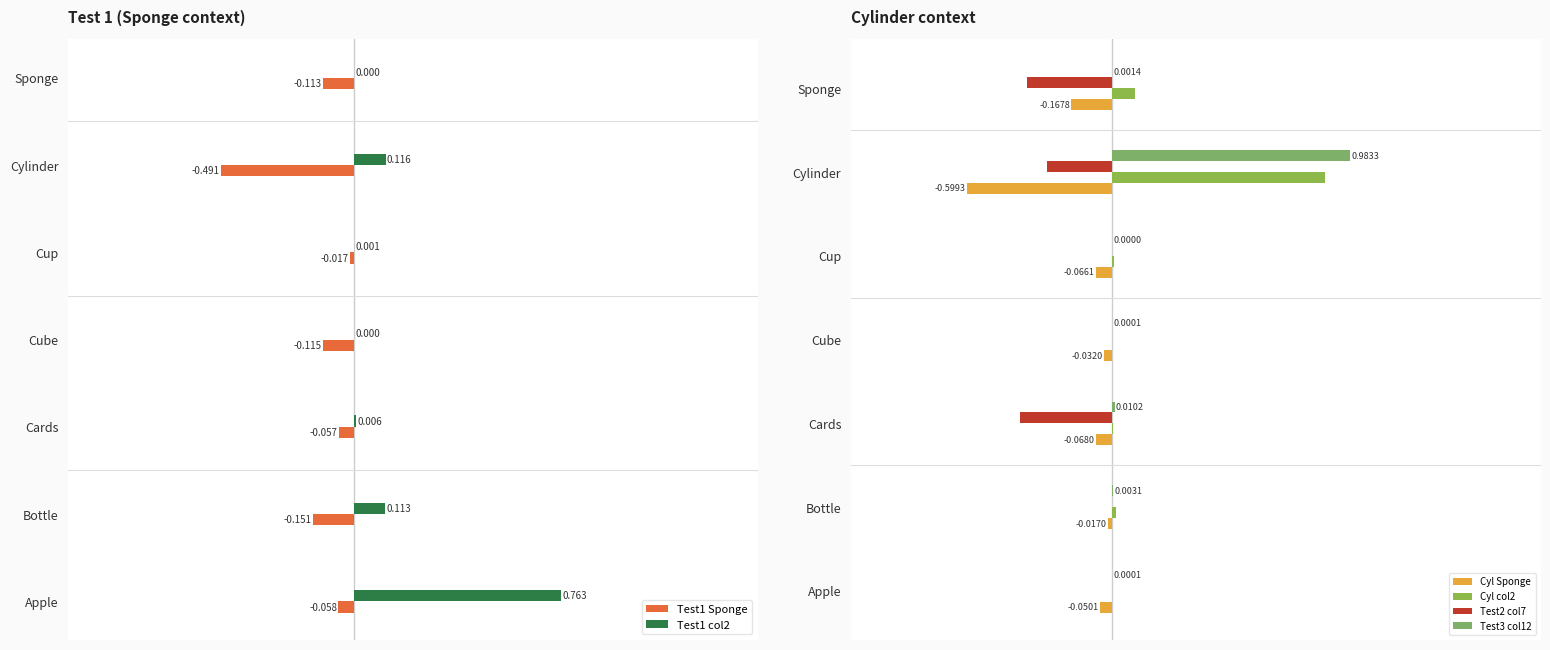

At which label does Test1 col2 reach its peak?

Apple